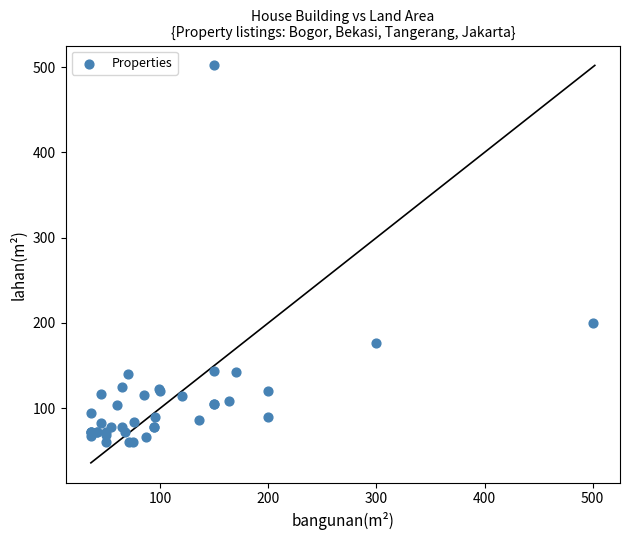

What Y value in the scatter plot is closest to 281?

200